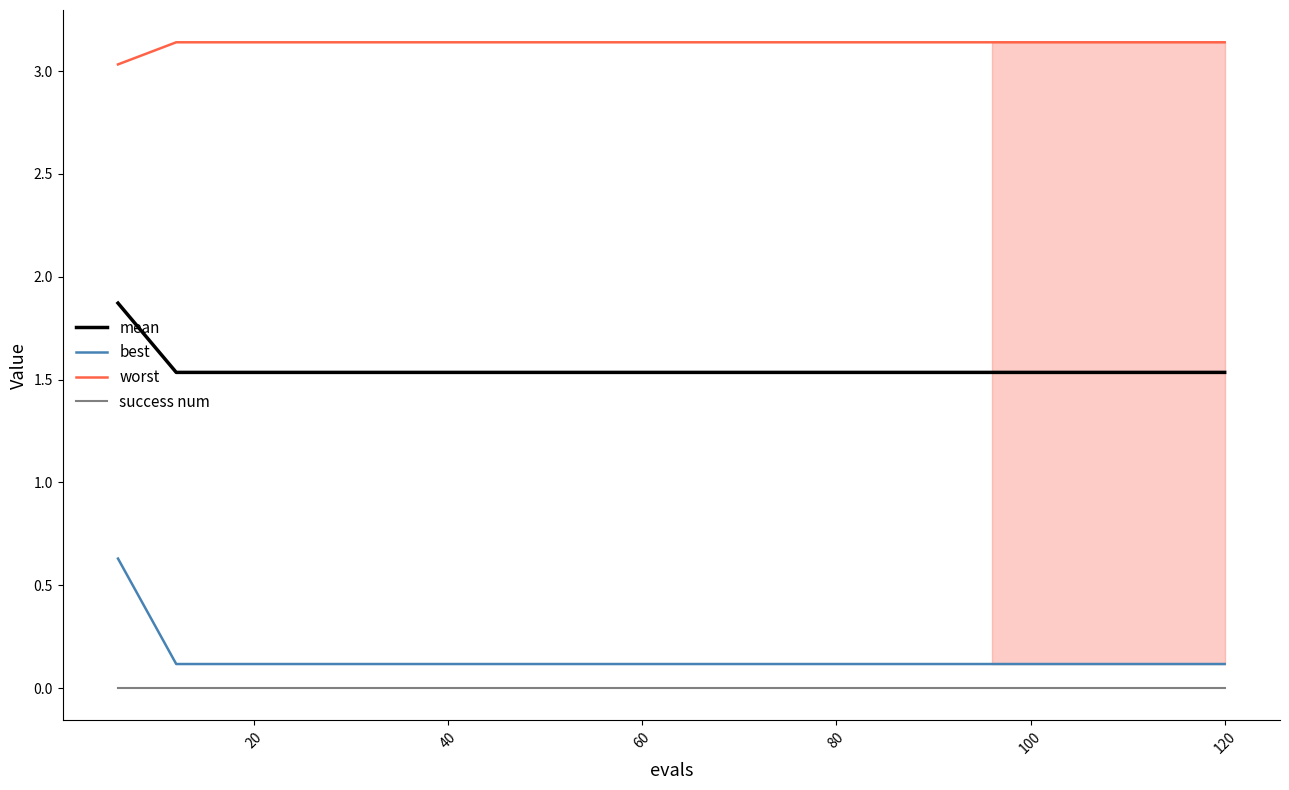

Which series has the widest spread of values?

best